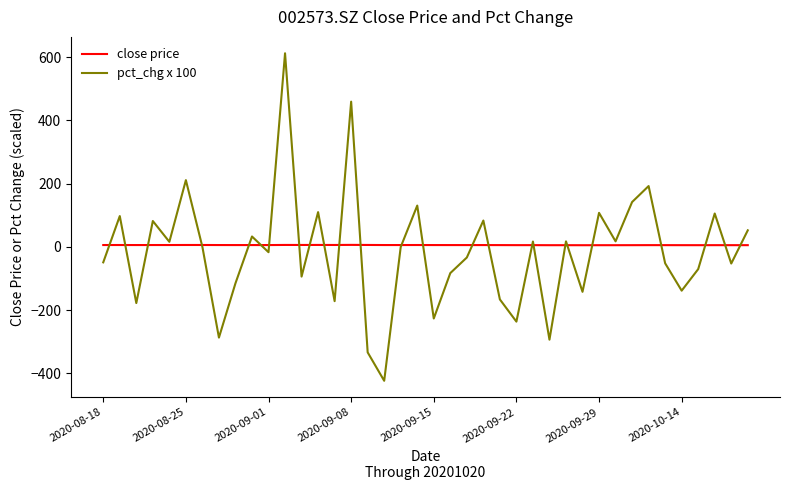

Rank the series by their maximum value, from highest to lowest.

pct_chg x 100, close price